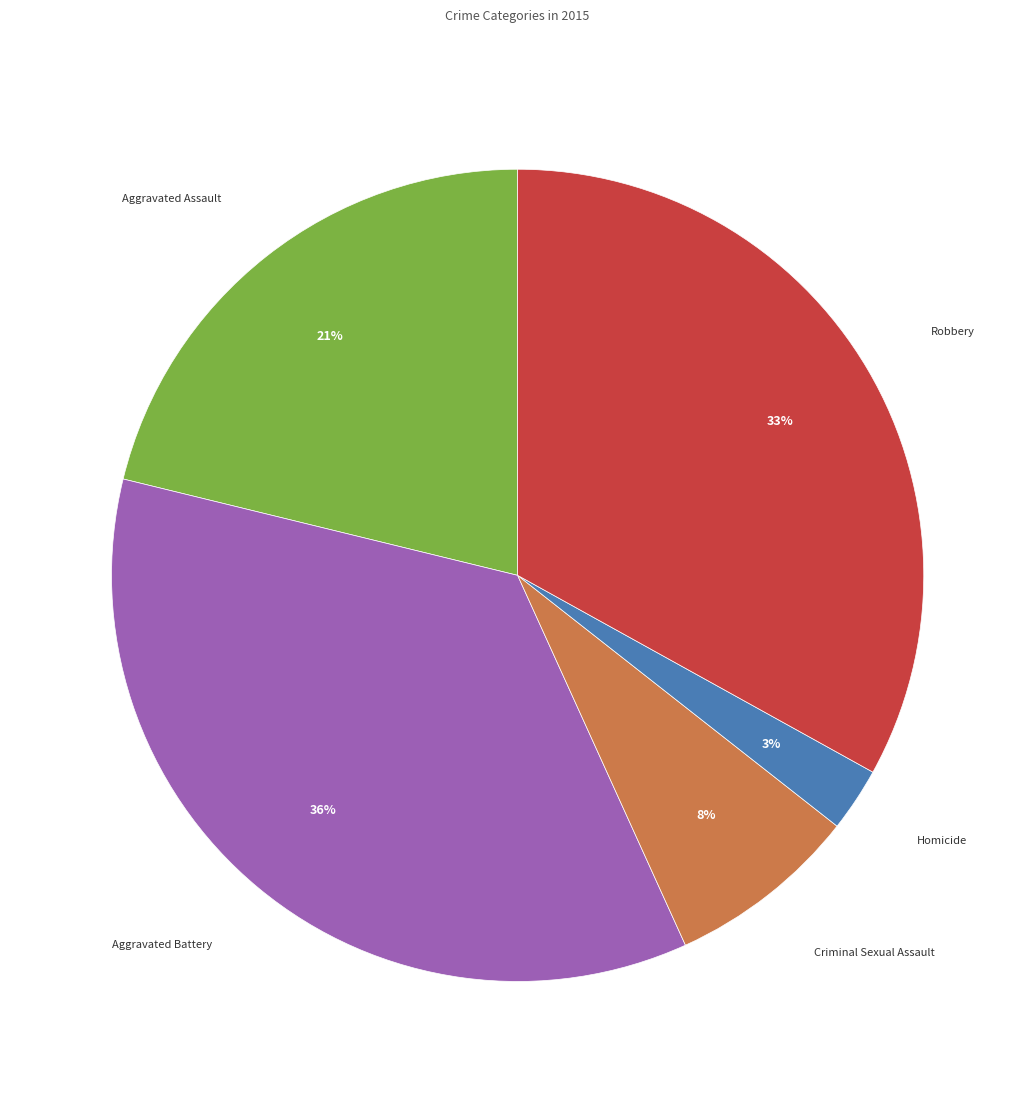

Does any single category account for the majority?

No